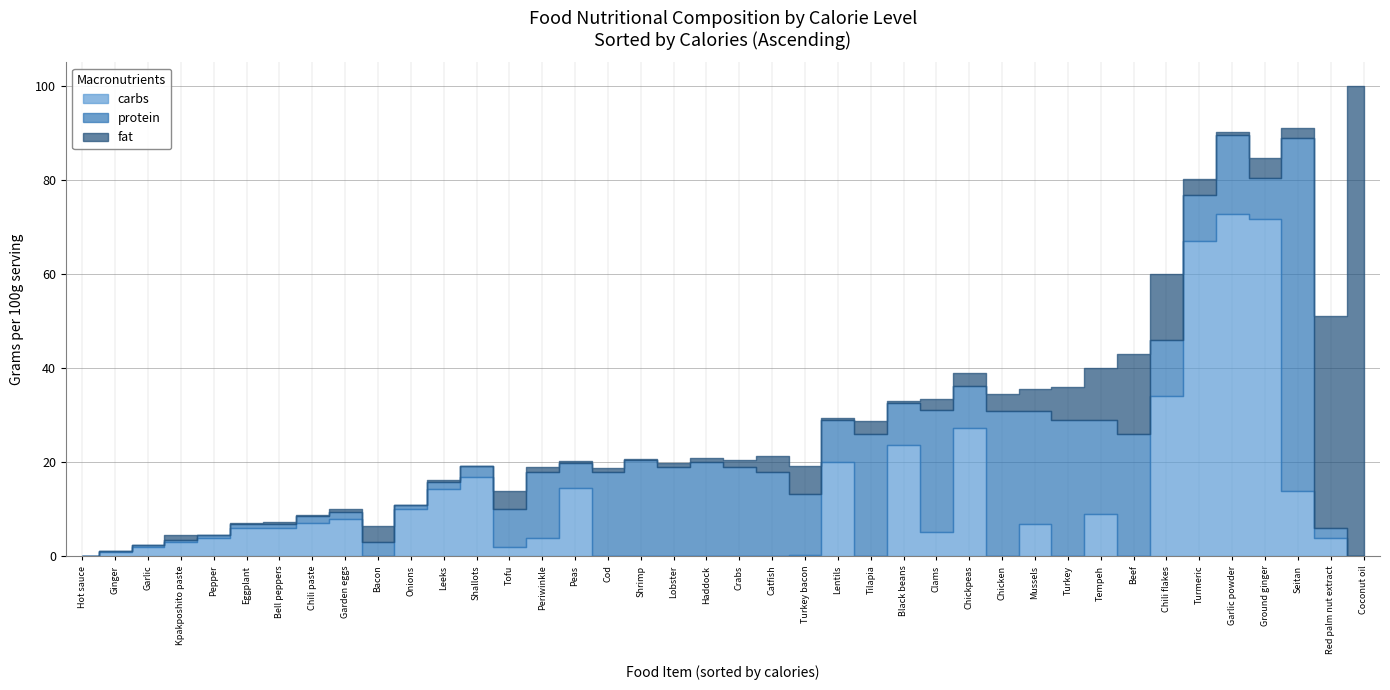

True or false: protein has a value of 8.0 at Tofu.

True